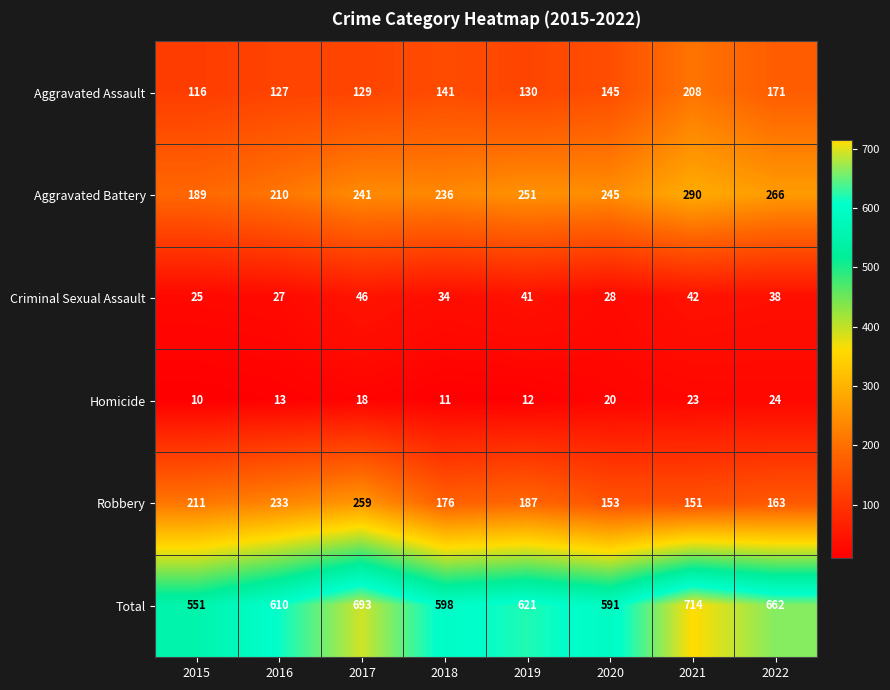

What is the average value of the Criminal Sexual Assault series?

35